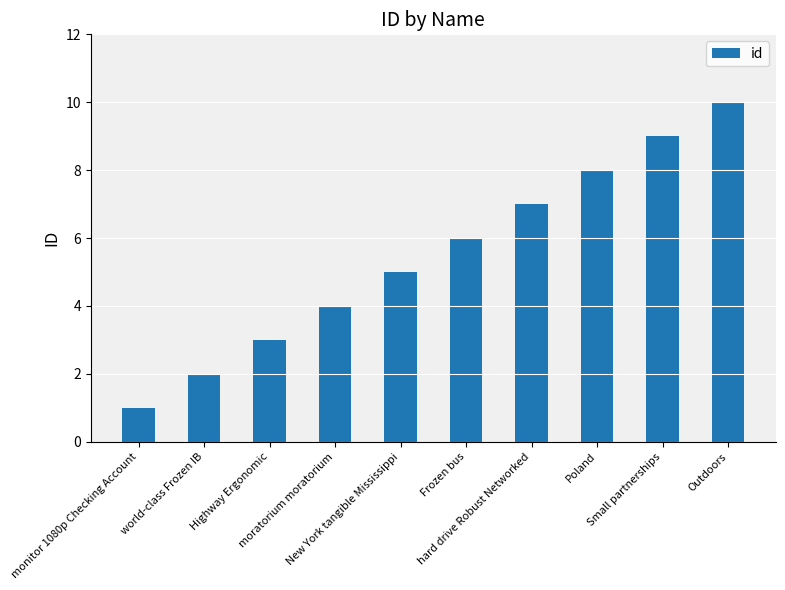

What is the change in value from world-class Frozen IB to Poland?

+6